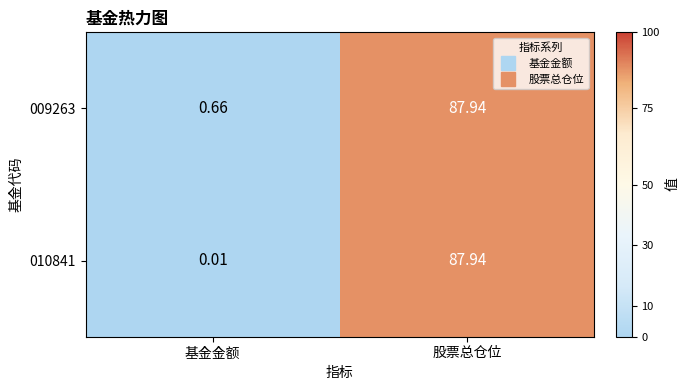

How many series are shown in this chart?

2